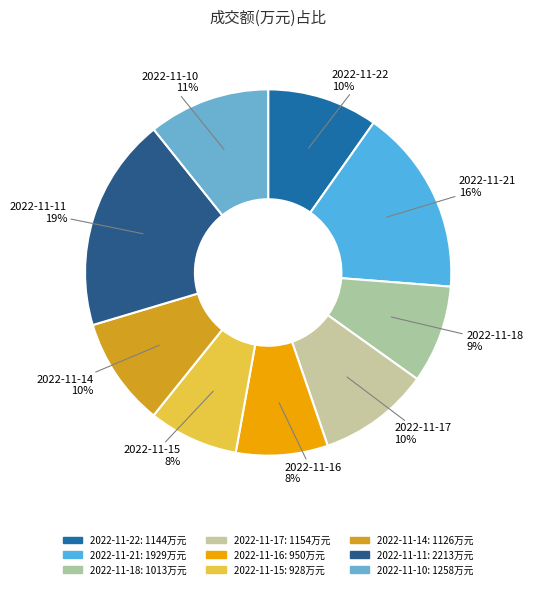

Does any single category account for the majority?

No